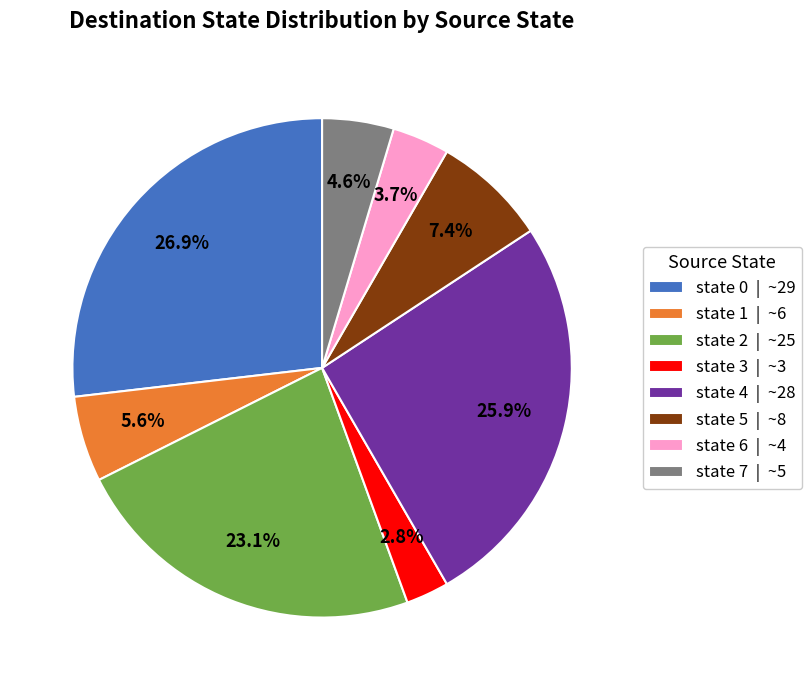

Which has a higher value, state 5 | ~8 or state 7 | ~5?

state 5 | ~8